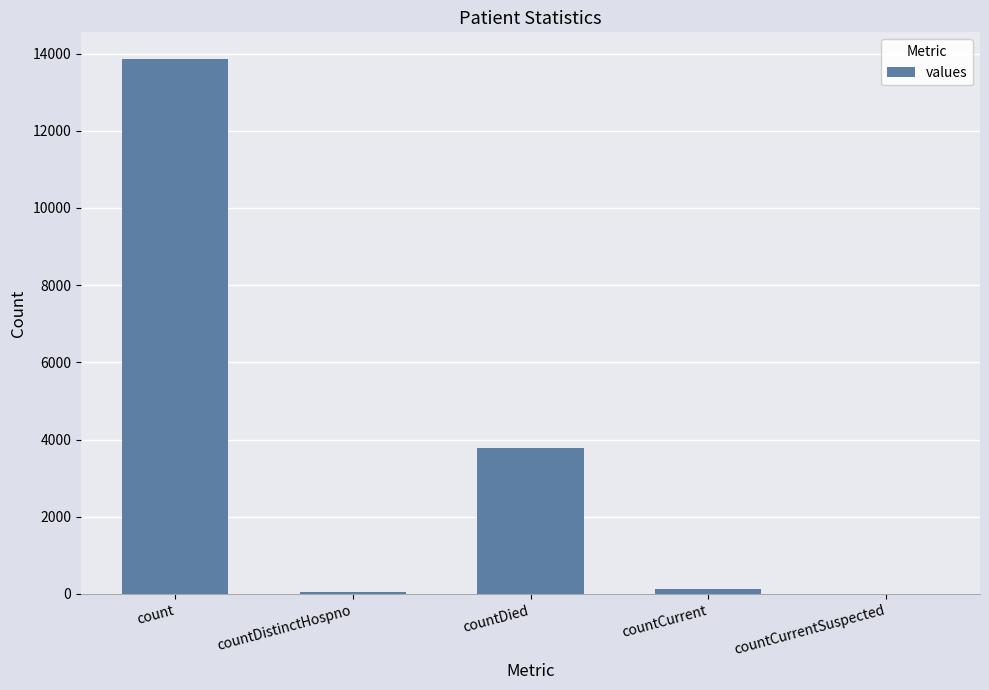

What is the sum of all values?

17853